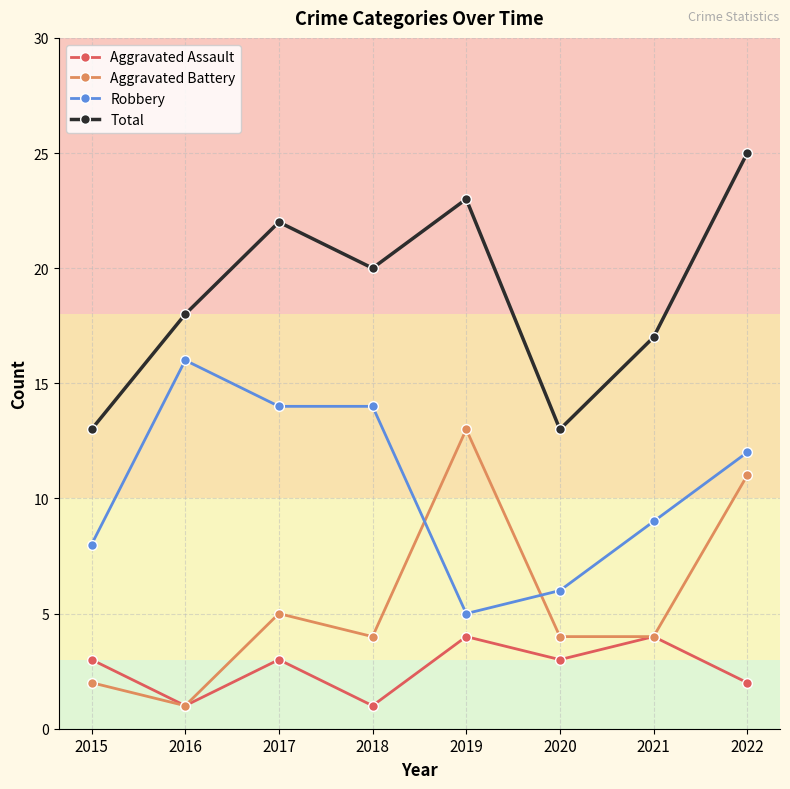

What is the value of the Aggravated Battery point at the 5th from the left?

13